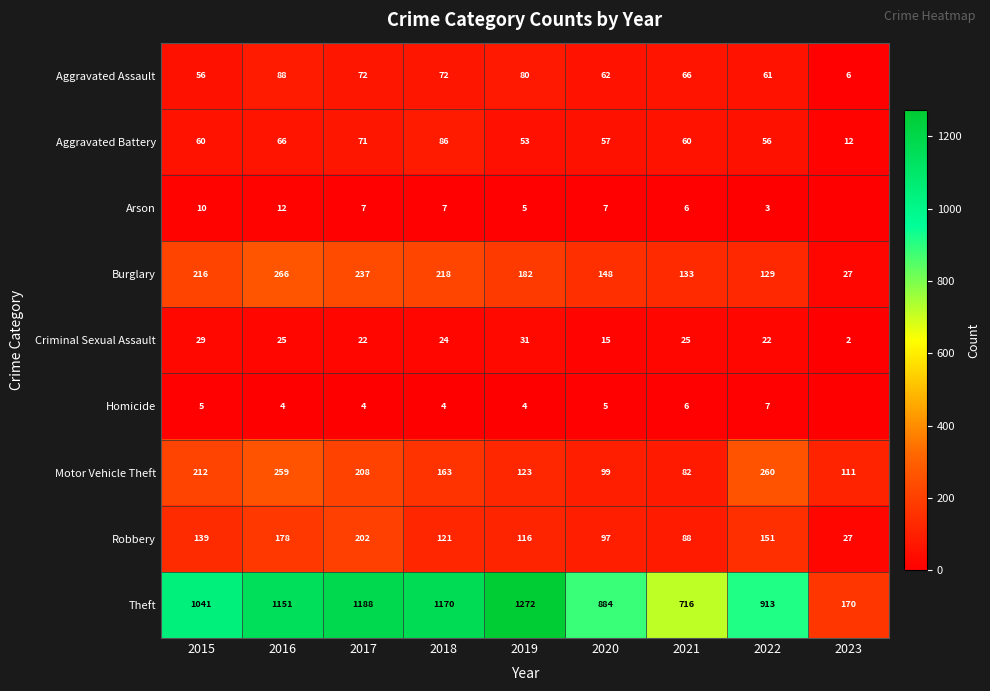

The value of Arson at 2022 is 3. True or false?

True